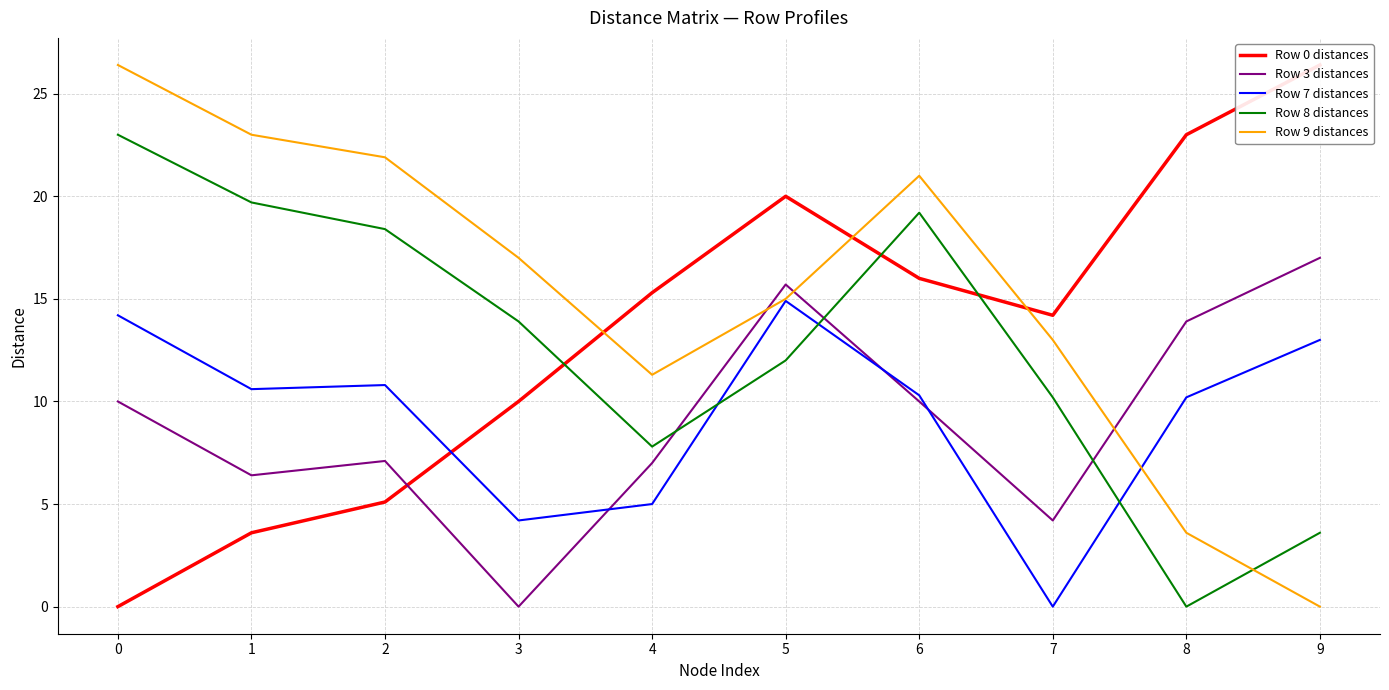

Rank the series at 3 from highest to lowest value.

Row 9 distances, Row 8 distances, Row 0 distances, Row 7 distances, Row 3 distances